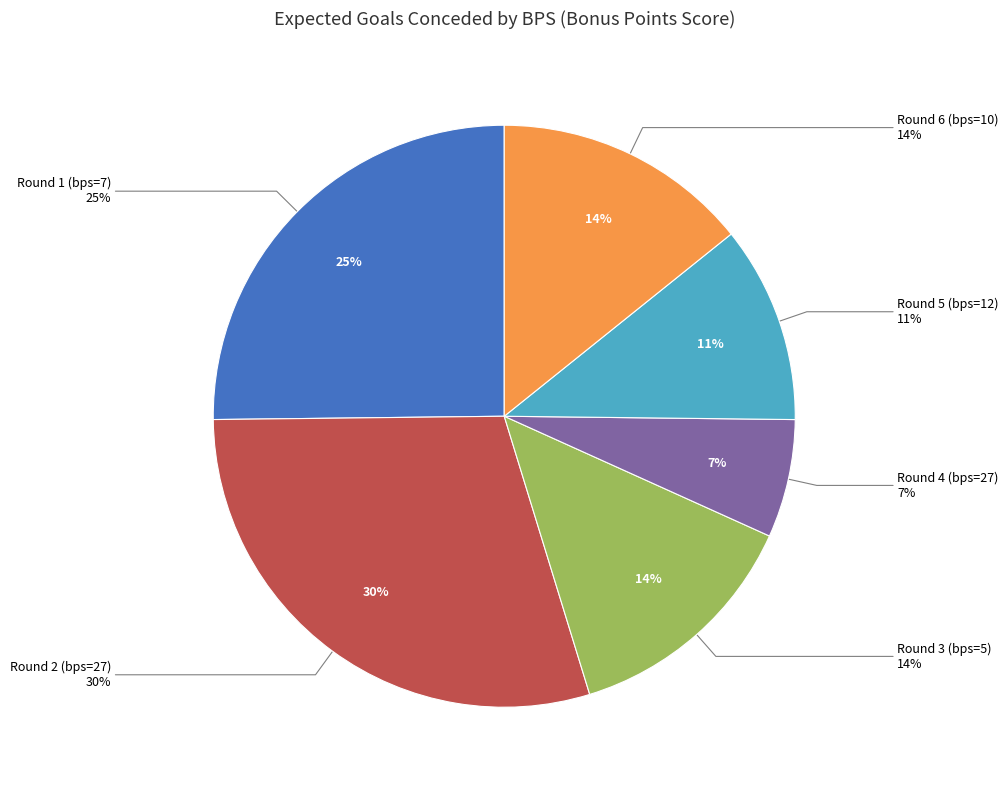

Does 5 represent more than half of the total?

No